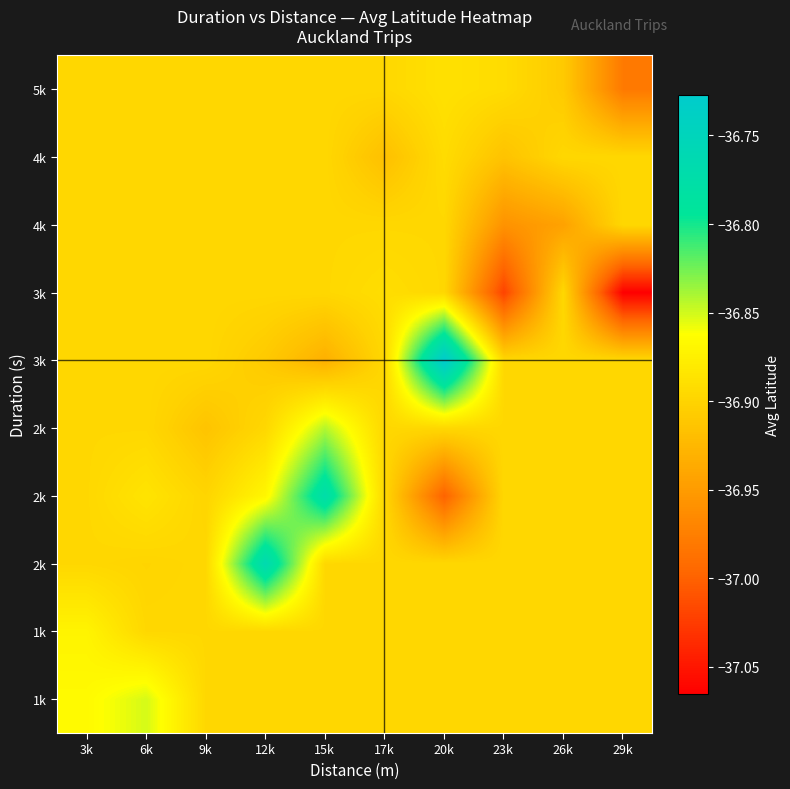

Between 9k and 12k, which is larger?

9k